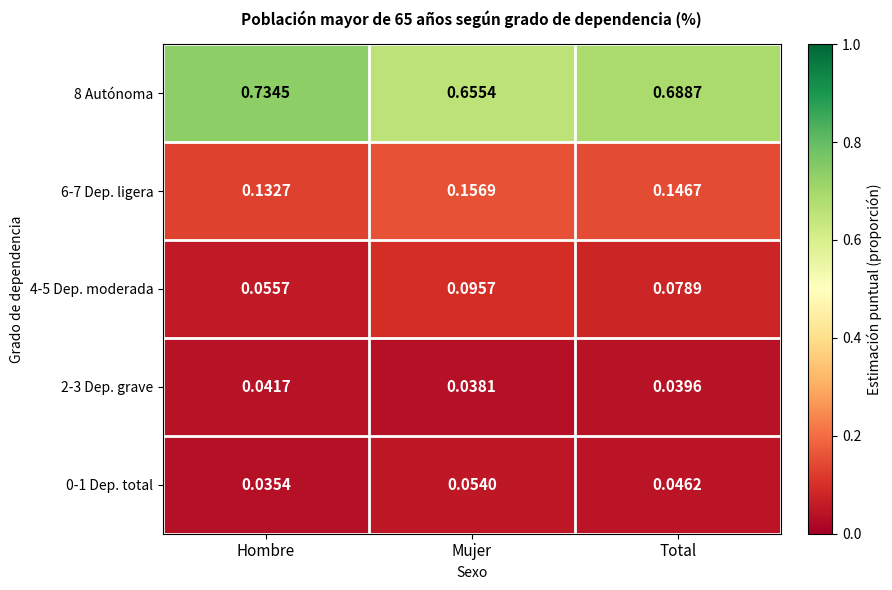

Which series has the largest range (max minus min)?

8 Autónoma